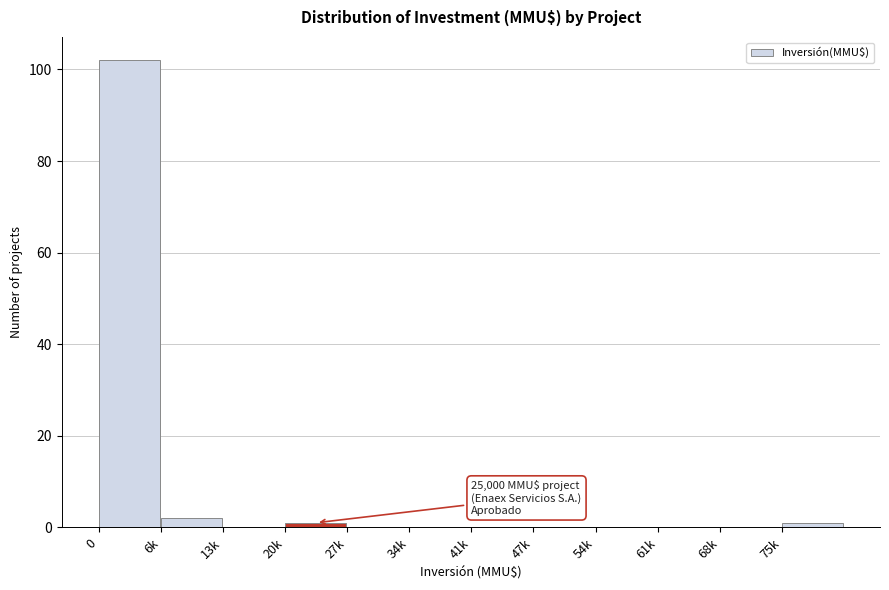

Reading left to right, what are all the values shown in this chart?

0=102	6k=2	13k=0	20k=1	27k=0	34k=0	41k=0	47k=0	54k=0	61k=0	68k=0	75k=1